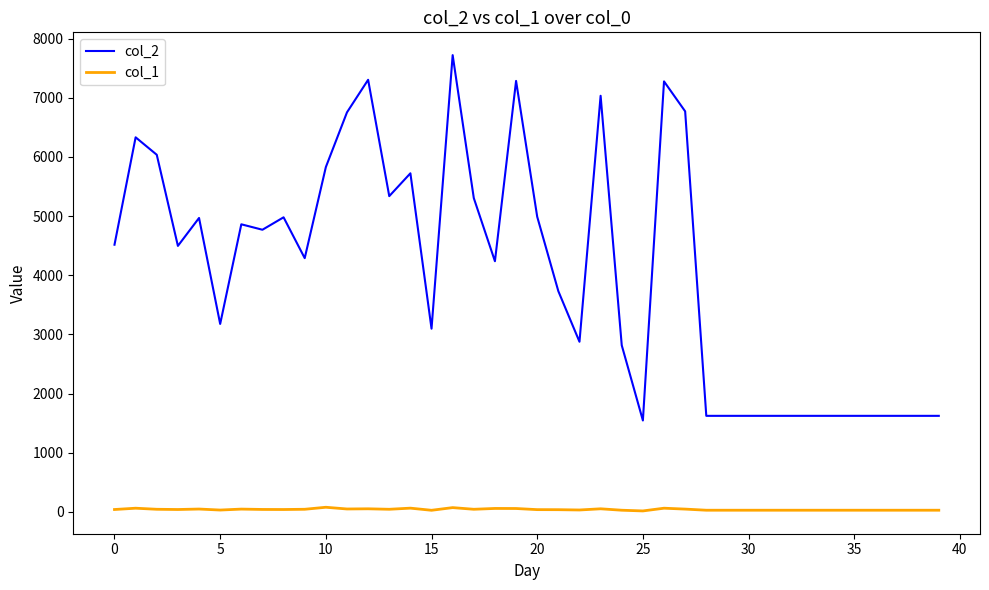

True or false: col_2 and col_1 cross at least once.

False